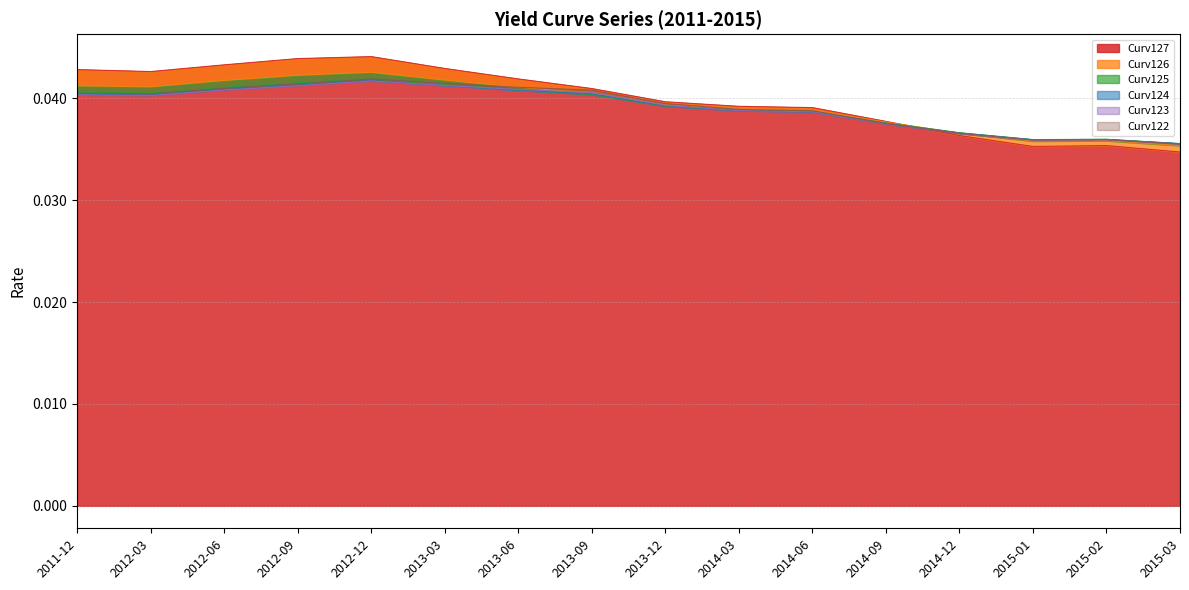

Between 2011-12 and 2012-12, which series saw the biggest shift?

Curv122